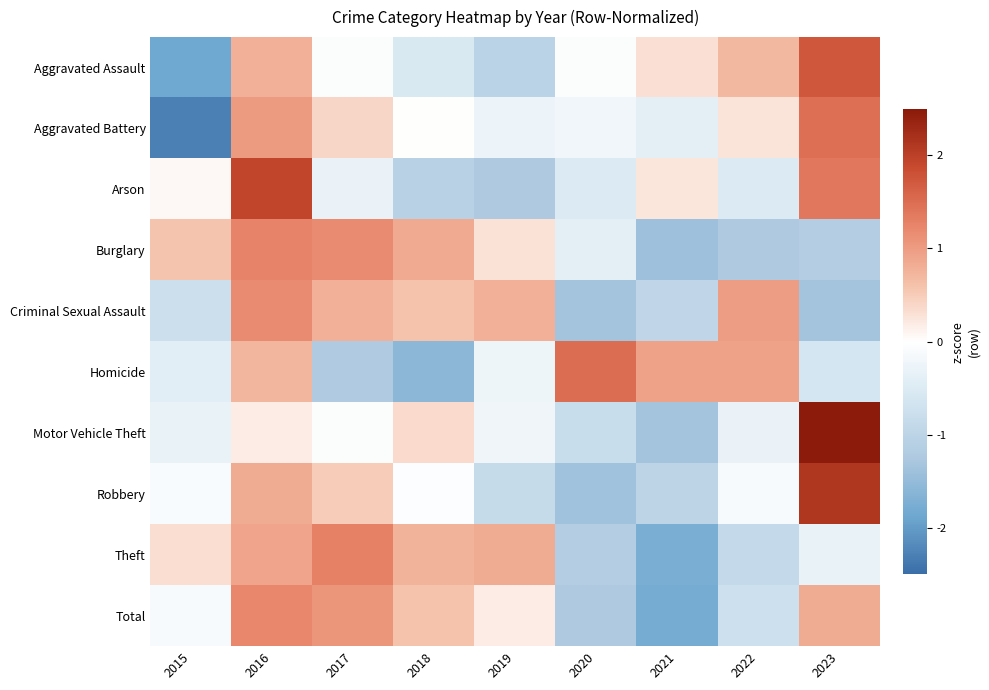

Reading left to right, transcribe all the data shown in this chart.

Aggravated Assault: 2015=-1.9	2016=0.8	2017=-0.0	2018=-0.5	2019=-1.0	2020=-0.0	2021=0.3	2022=0.7	2023=1.7
Aggravated Battery: 2015=-2.3	2016=1.0	2017=0.4	2018=0.0	2019=-0.3	2020=-0.2	2021=-0.4	2022=0.3	2023=1.5
Arson: 2015=0.1	2016=1.9	2017=-0.3	2018=-1.1	2019=-1.2	2020=-0.5	2021=0.3	2022=-0.5	2023=1.4
Burglary: 2015=0.6	2016=1.3	2017=1.2	2018=0.9	2019=0.3	2020=-0.4	2021=-1.4	2022=-1.2	2023=-1.1
Criminal Sexual Assault: 2015=-0.8	2016=1.2	2017=0.8	2018=0.6	2019=0.8	2020=-1.3	2021=-0.9	2022=1.0	2023=-1.3
Homicide: 2015=-0.4	2016=0.7	2017=-1.2	2018=-1.6	2019=-0.2	2020=1.5	2021=0.9	2022=0.9	2023=-0.6
Motor Vehicle Theft: 2015=-0.3	2016=0.2	2017=-0.1	2018=0.4	2019=-0.2	2020=-0.8	2021=-1.3	2022=-0.3	2023=2.5
Robbery: 2015=-0.1	2016=0.8	2017=0.5	2018=-0.0	2019=-0.8	2020=-1.4	2021=-1.0	2022=-0.1	2023=2.1
Theft: 2015=0.3	2016=0.9	2017=1.3	2018=0.7	2019=0.8	2020=-1.1	2021=-1.7	2022=-0.9	2023=-0.3
Total: 2015=-0.1	2016=1.2	2017=1.1	2018=0.6	2019=0.2	2020=-1.2	2021=-1.8	2022=-0.7	2023=0.8